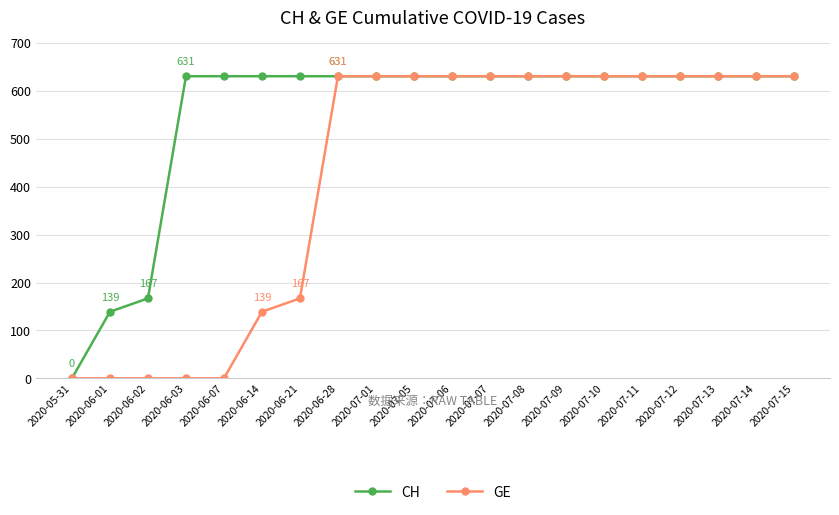

At how many categories does at least one series exceed 283?

17